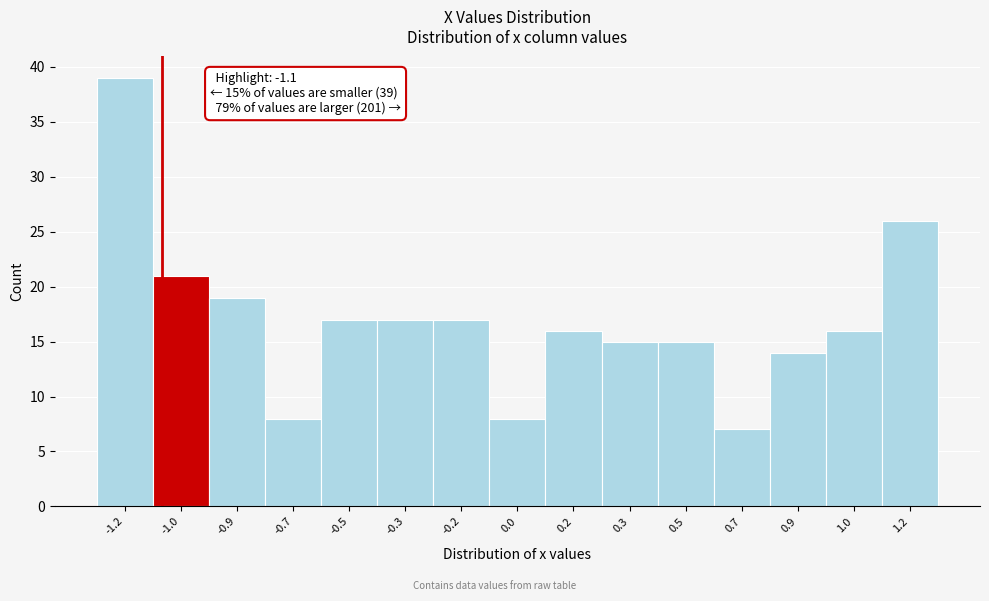

Reading right to left, transcribe all the data shown in this chart.

1.2=26	1.0=16	0.9=14	0.7=7	0.5=15	0.3=15	0.2=16	0.0=8	-0.2=17	-0.3=17	-0.5=17	-0.7=8	-0.9=19	-1.0=21	-1.2=39